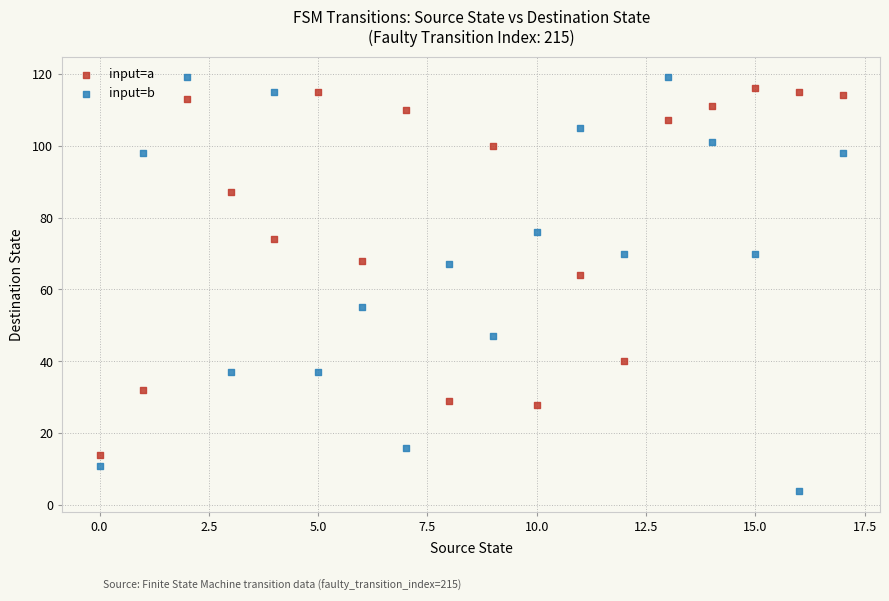

What are all the series names shown in the legend?

input=a, input=b